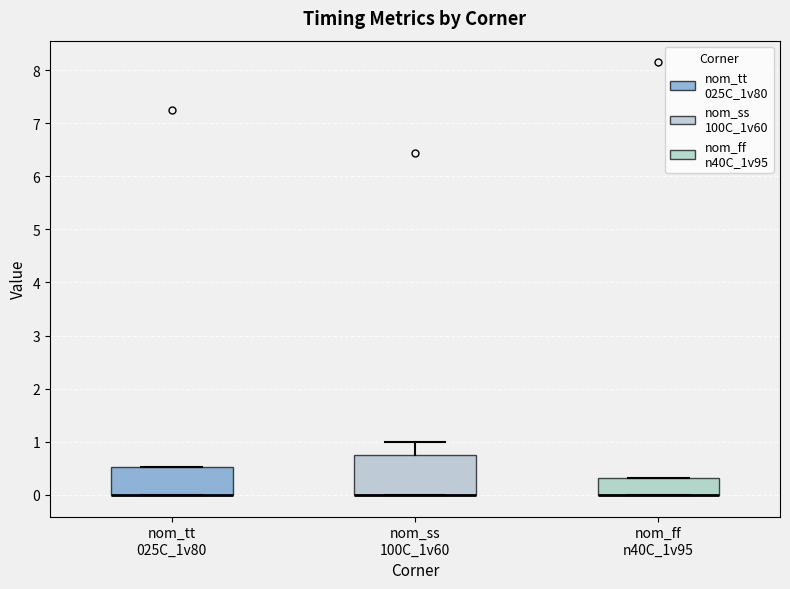

Reading left to right, read every box against the y-axis: the position of its median line, the range the box covers, and the ends of its whiskers. The values are not printed on the chart, so give them approximately, as read against the axis.

nom_tt 025C_1v80: median 0.0 (drawn on the box's lower edge), box 0.0 to 0.5, whiskers 0.0 to 0.5
nom_ss 100C_1v60: median 0.0 (drawn on the box's lower edge), box 0.0 to 0.8, whiskers 0.0 to 1.0
nom_ff n40C_1v95: median 0.0 (drawn on the box's lower edge), box 0.0 to 0.3, whiskers 0.0 to 0.3